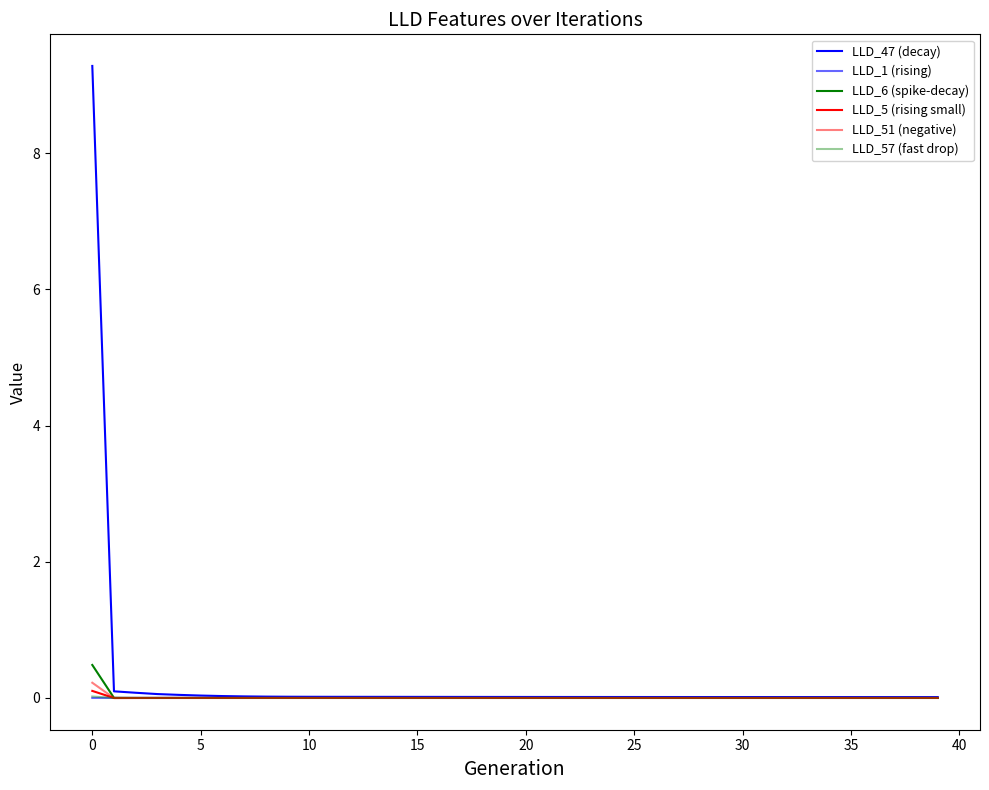

How many series are shown in this chart?

6